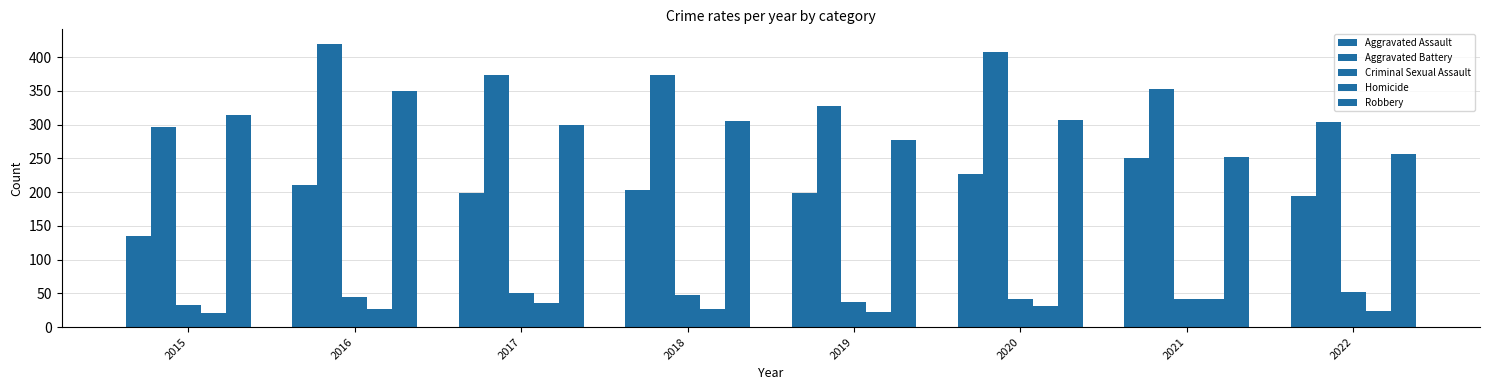

What is the total value across all series at 2020?

1012